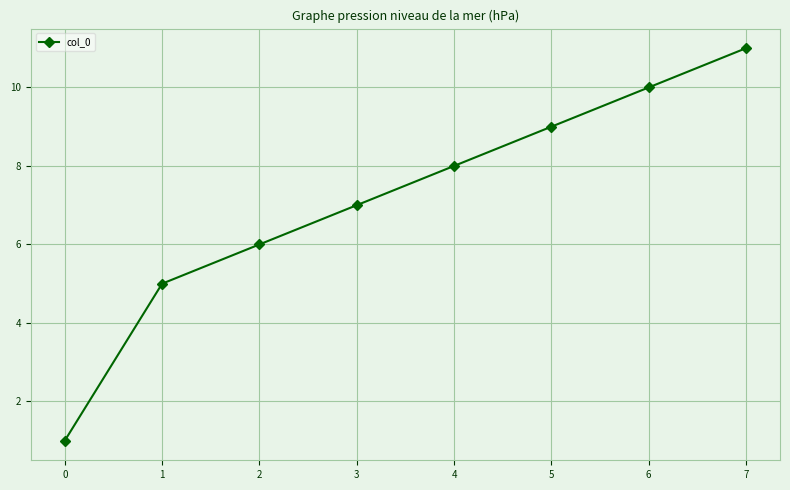

Rank the categories by value from highest to lowest.

7, 6, 5, 4, 3, 2, 1, 0